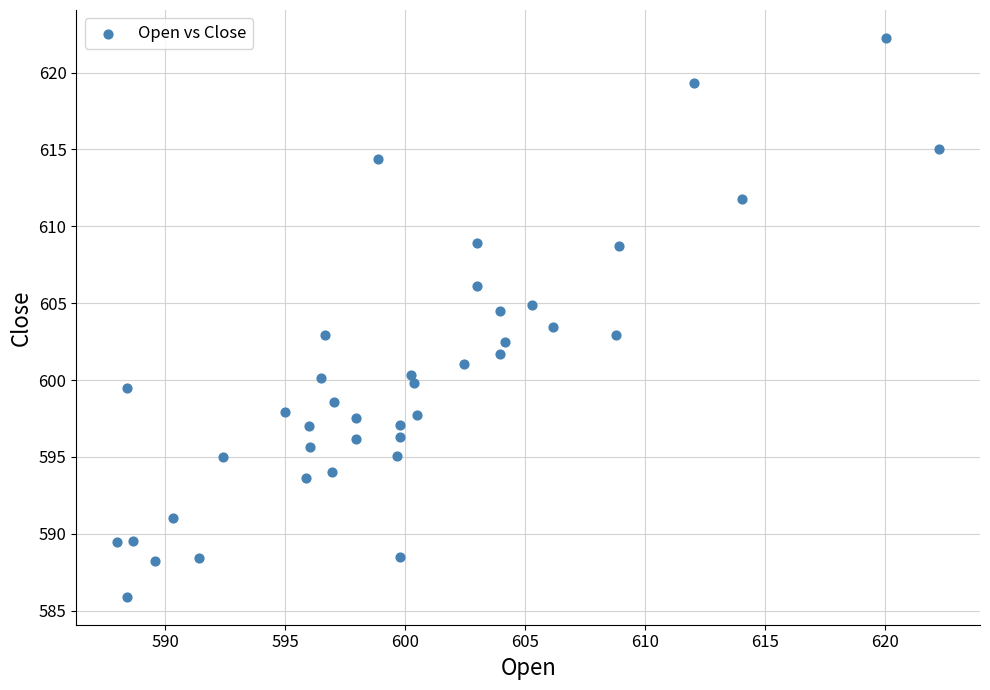

What is the range of Y values (max minus min)?

36.3